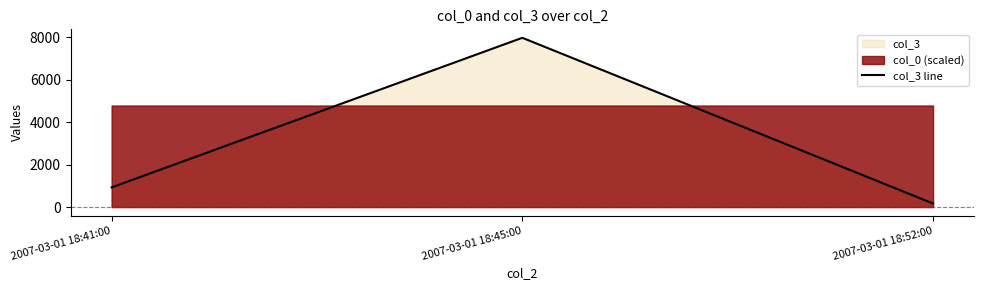

What is the difference between the second highest and minimum values?

757